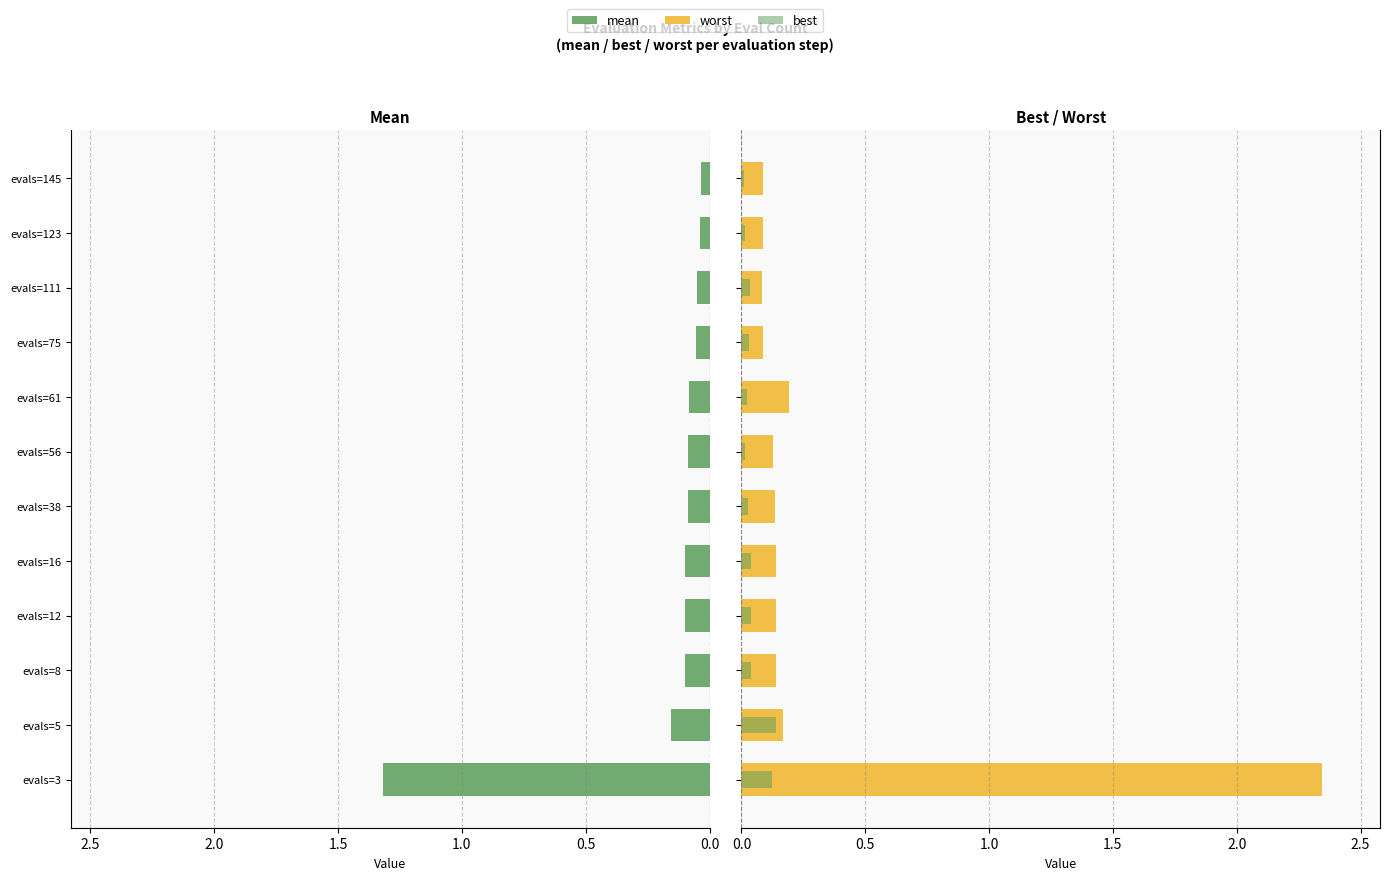

What position from the right is 2.0?

8